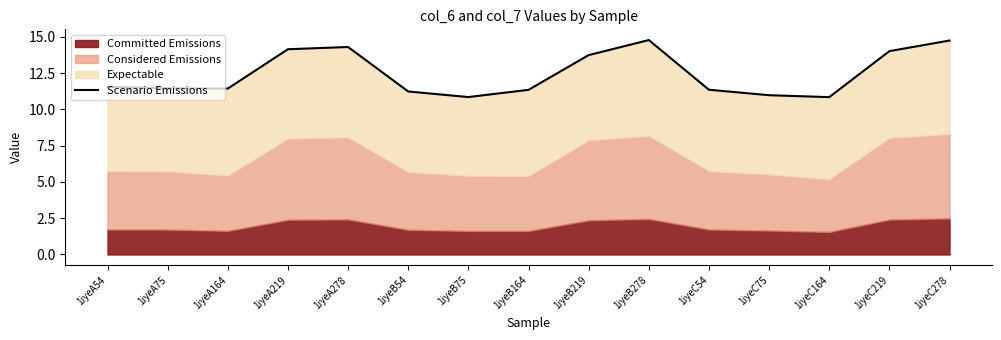

What is the value of the 8th point from the left?

11.4